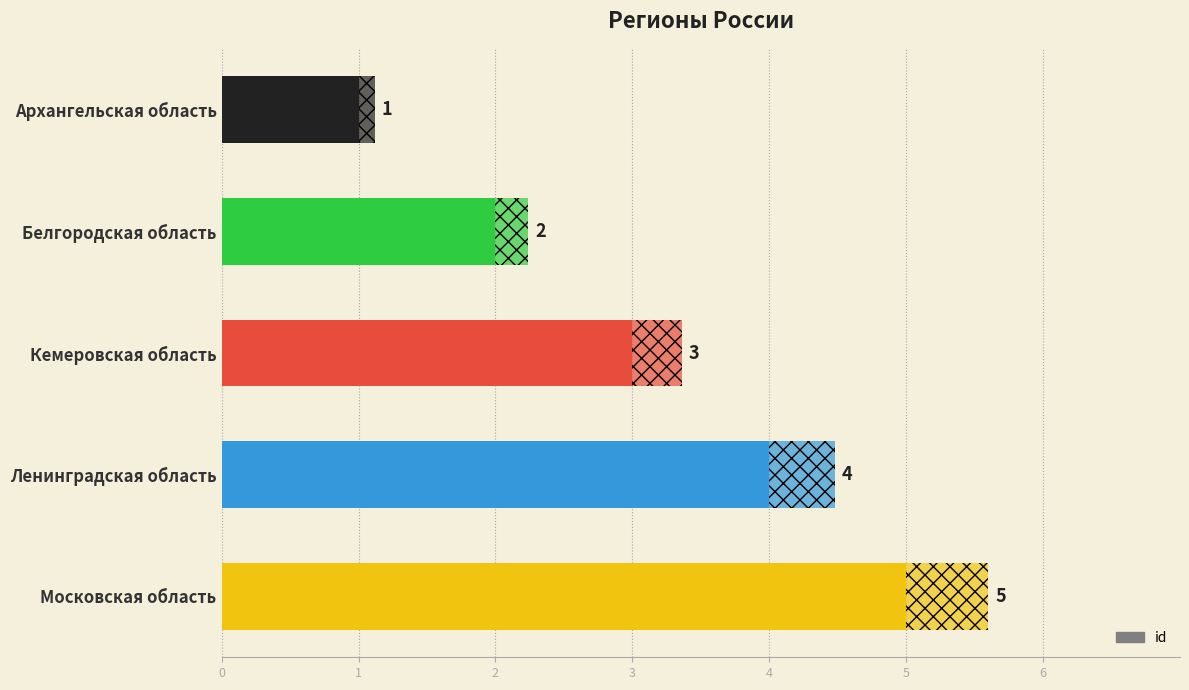

The value at Ленинградская область is 1. True or false?

False